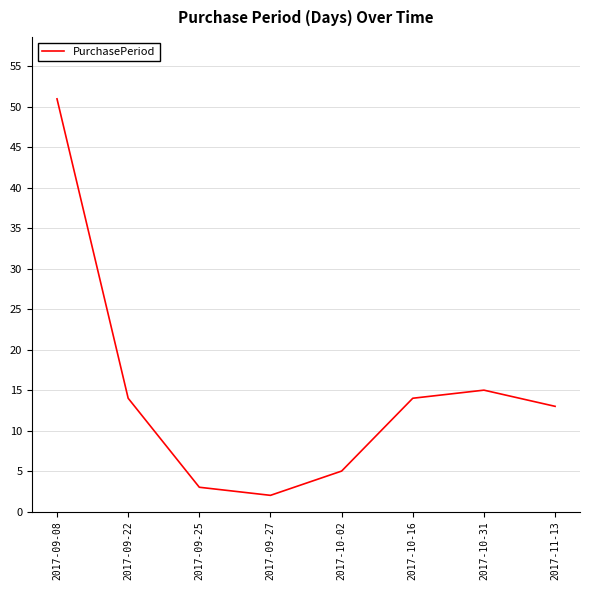

Reading right to left, extract all data points from this chart.

13	15	14	5	2	3	14	51